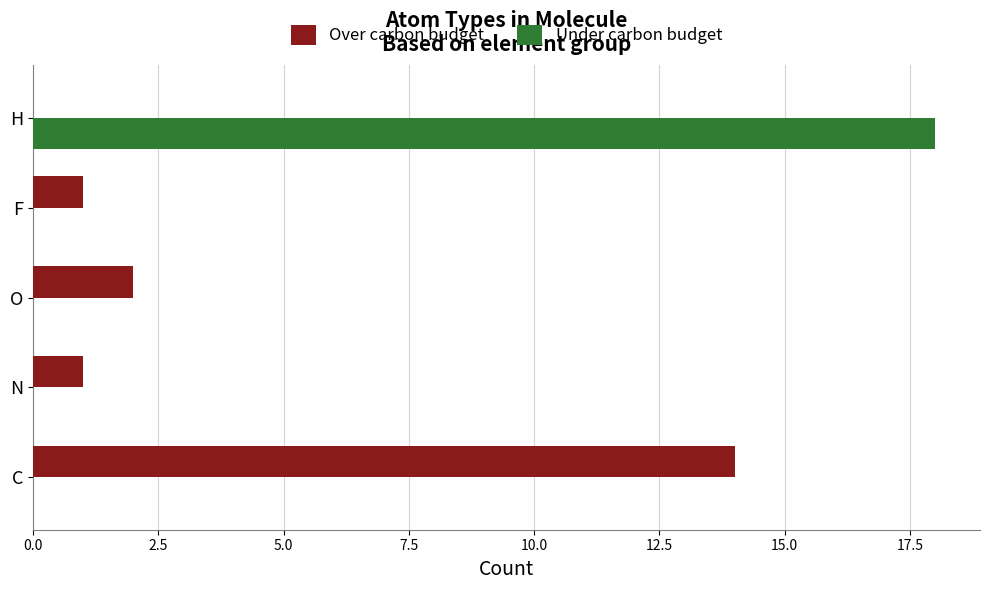

Count the number of categories in the chart.

5